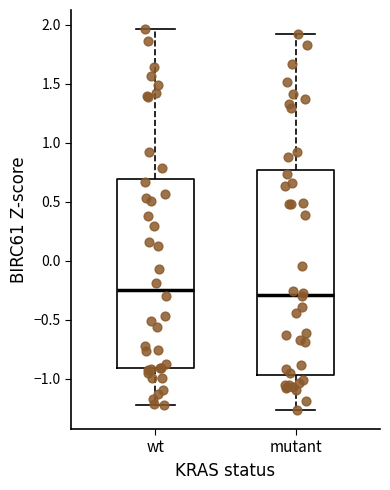

Reading left to right, read every box against the y-axis: the position of its median line, the range the box covers, and the ends of its whiskers. The values are not printed on the chart, so give them approximately, as read against the axis.

wt: median -0.25, box -0.90 to 0.70, whiskers -1.25 to 1.95
mutant: median -0.30, box -0.95 to 0.75, whiskers -1.25 to 1.90